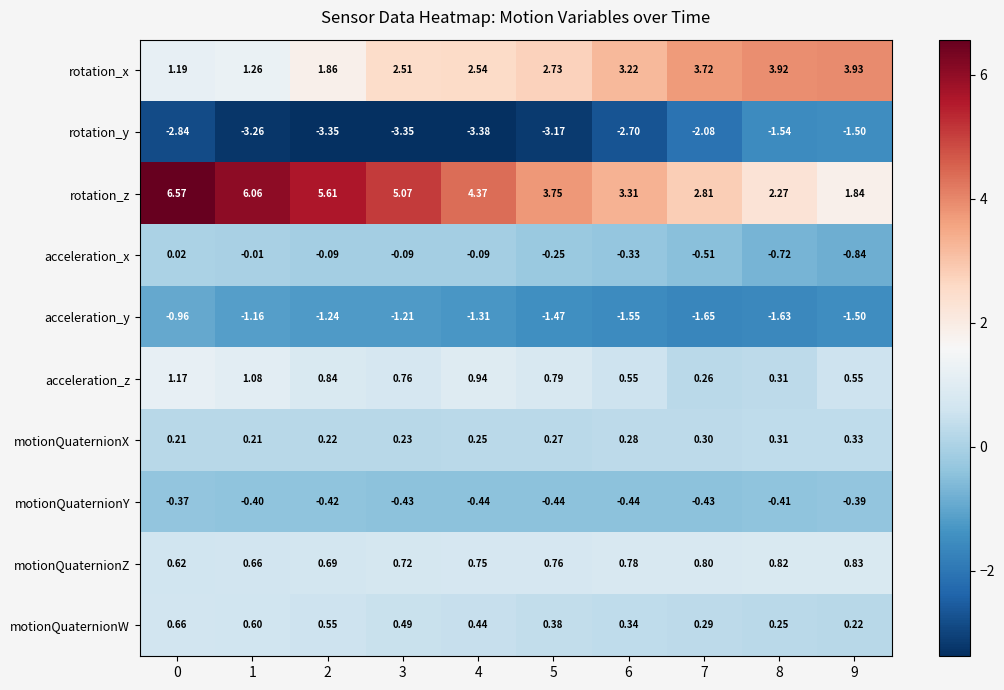

List the series in order of their peak value, highest first.

rotation_z, rotation_x, acceleration_z, motionQuaternionZ, motionQuaternionW, motionQuaternionX, acceleration_x, motionQuaternionY, acceleration_y, rotation_y